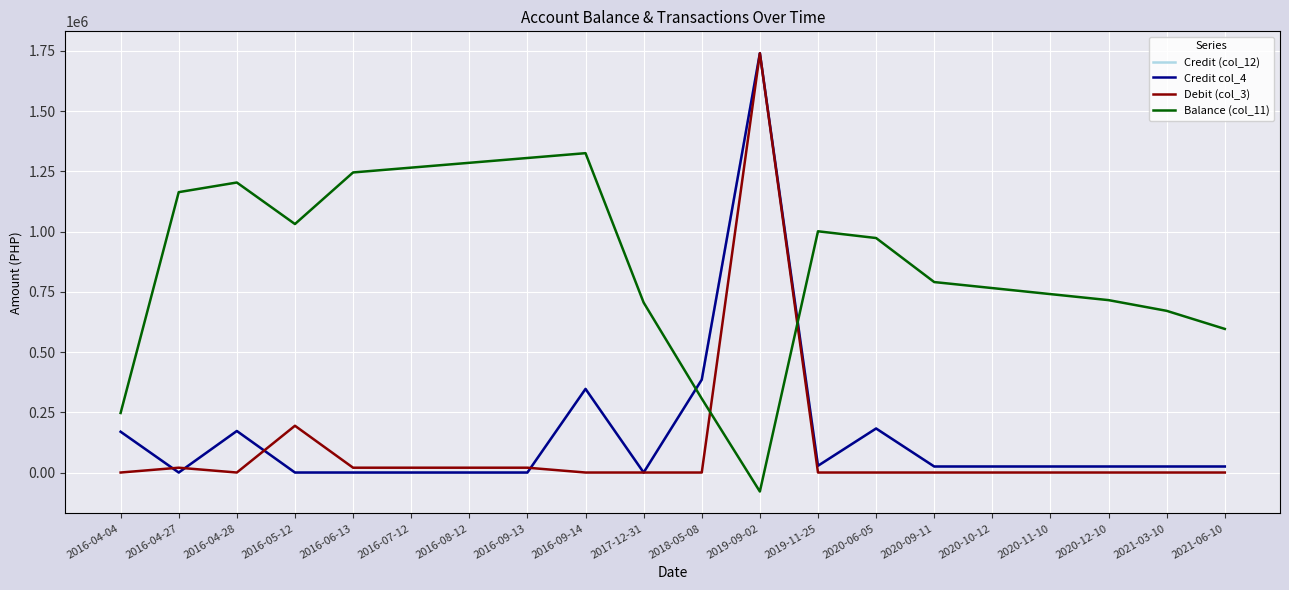

What is the sum of all Credit col_4 values?

3174786.2